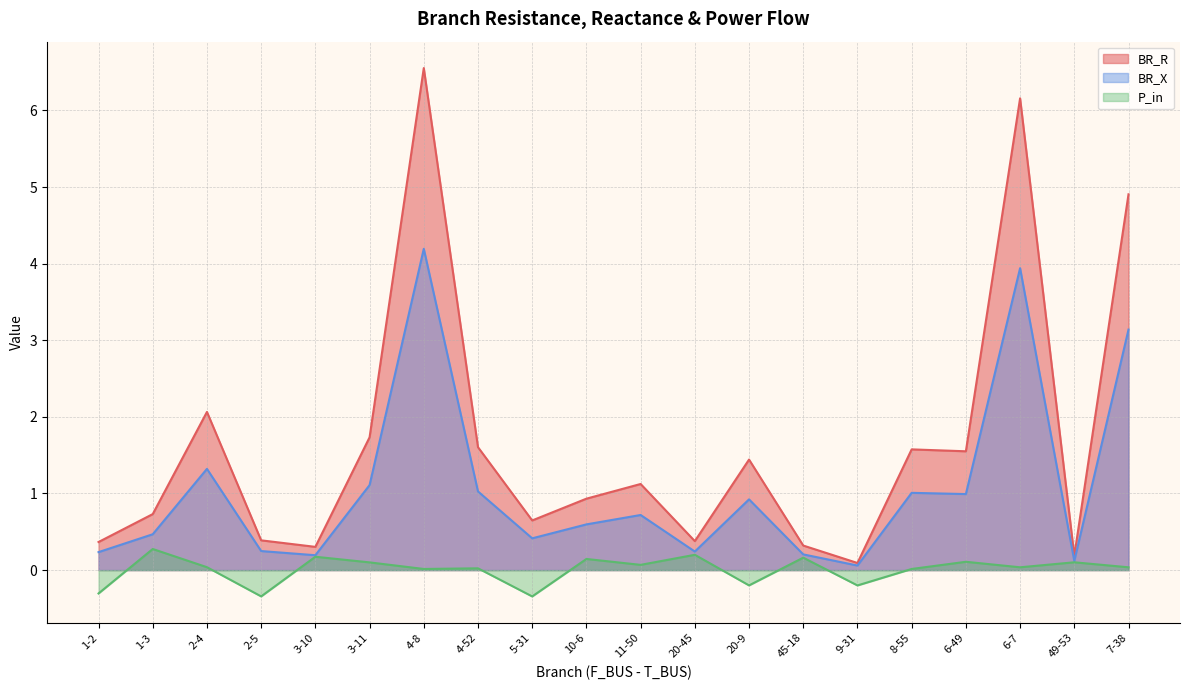

Is it true that BR_R equals 0.4 at 20-45?

True